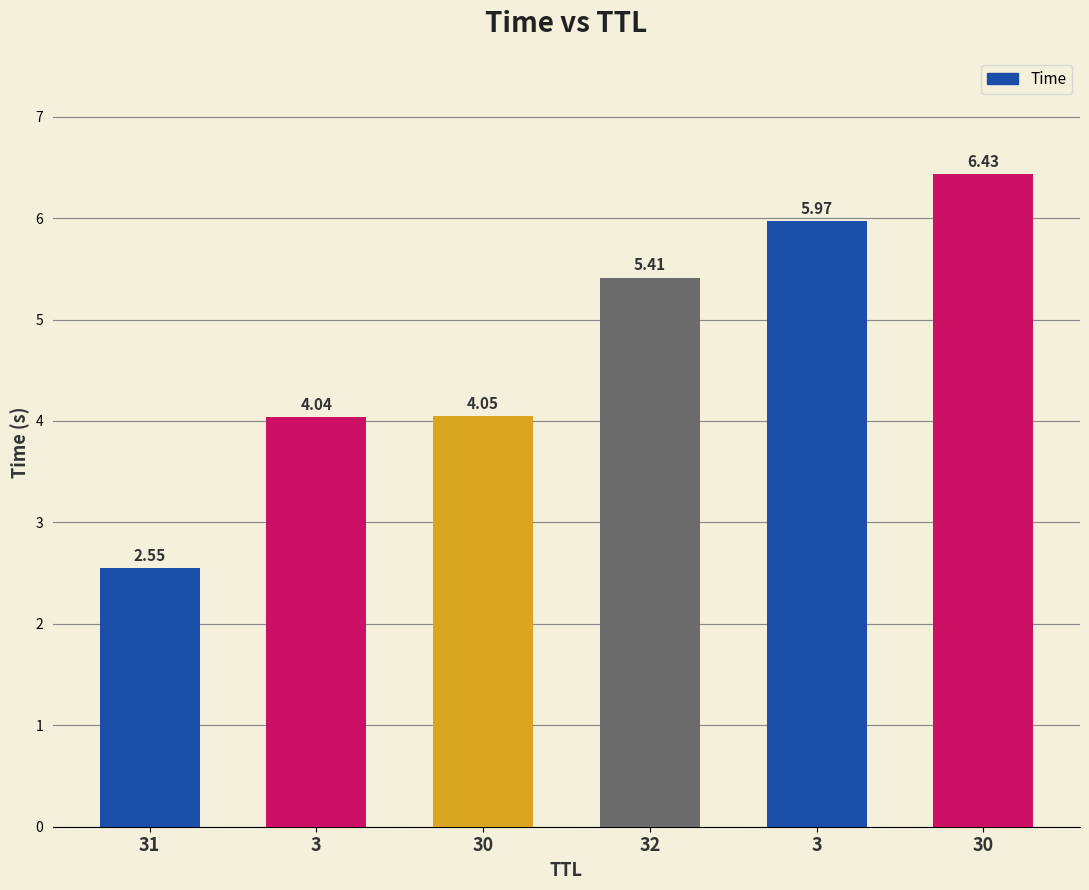

What is the change in value from 30 to 3?

+1.9